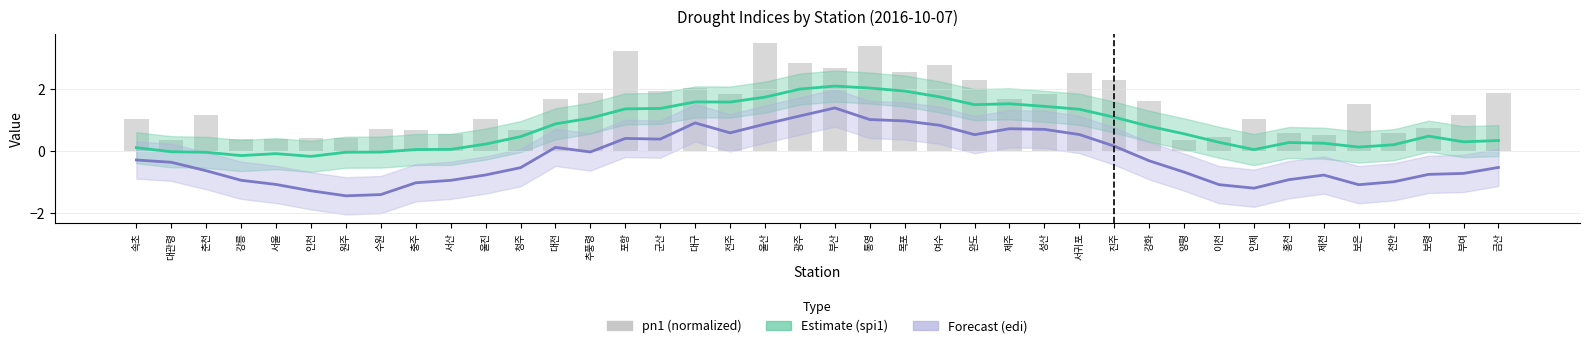

True or false: the data shows 0.7 at 제천.

False